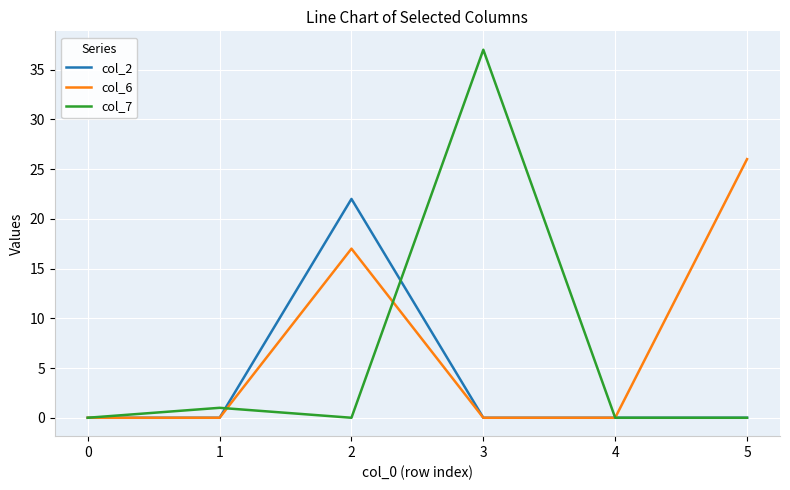

How many lines are shown in the chart?

3